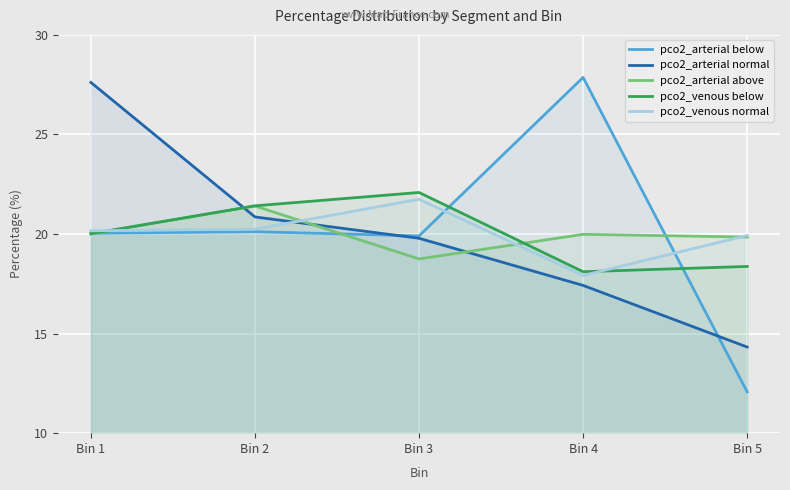

Reading right to left, list all the values displayed in this chart.

pco2_arterial below: 12.1	27.9	19.9	20.1	20.0
pco2_arterial normal: 14.3	17.4	19.8	20.9	27.6
pco2_arterial above: 19.8	20.0	18.8	21.4	20.0
pco2_venous below: 18.4	18.1	22.1	21.4	20.0
pco2_venous normal: 19.9	17.9	21.7	20.2	20.2